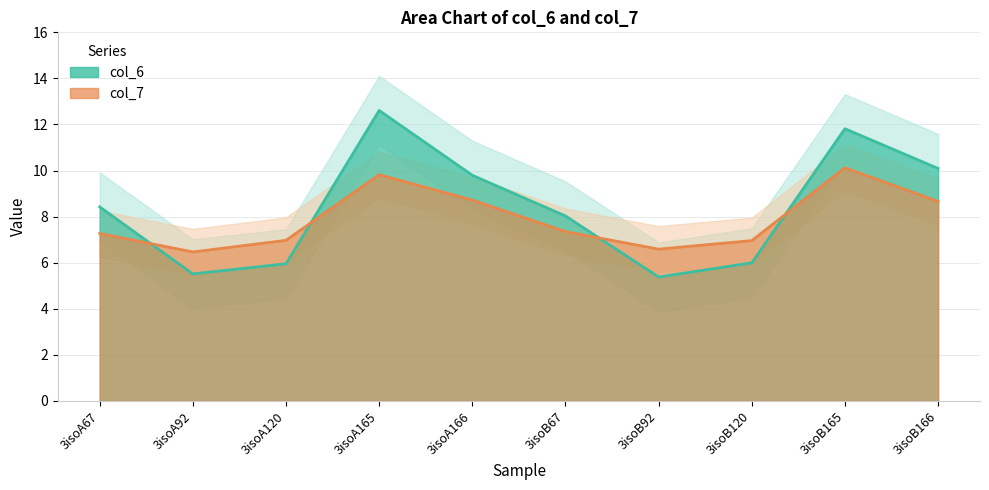

True or false: col_6 and col_7 intersect in this chart.

True